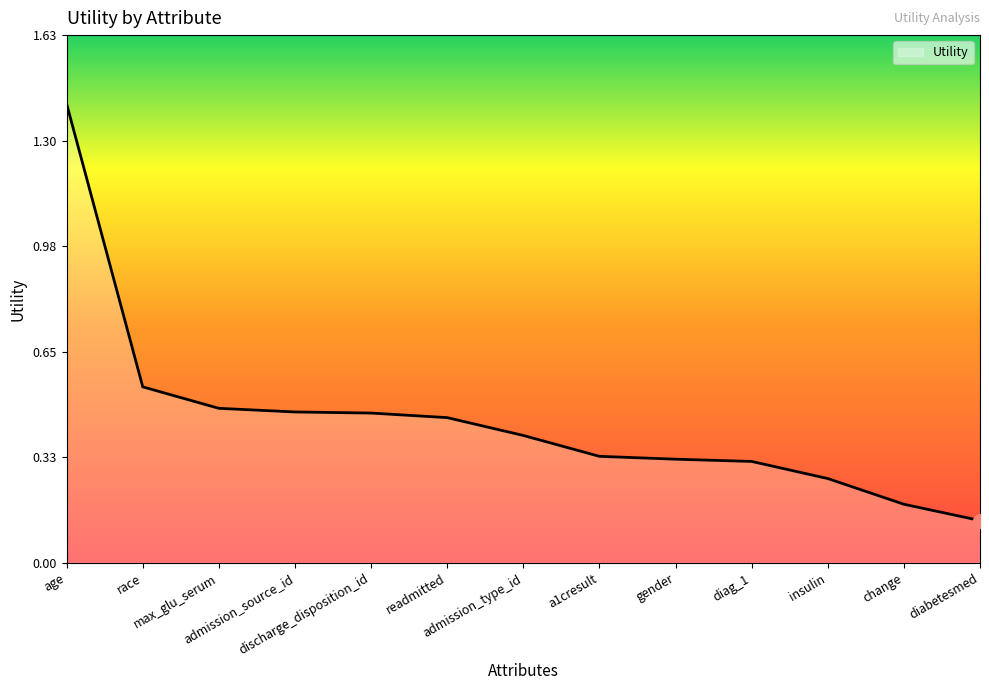

What is the minimum value shown in the chart?

0.1